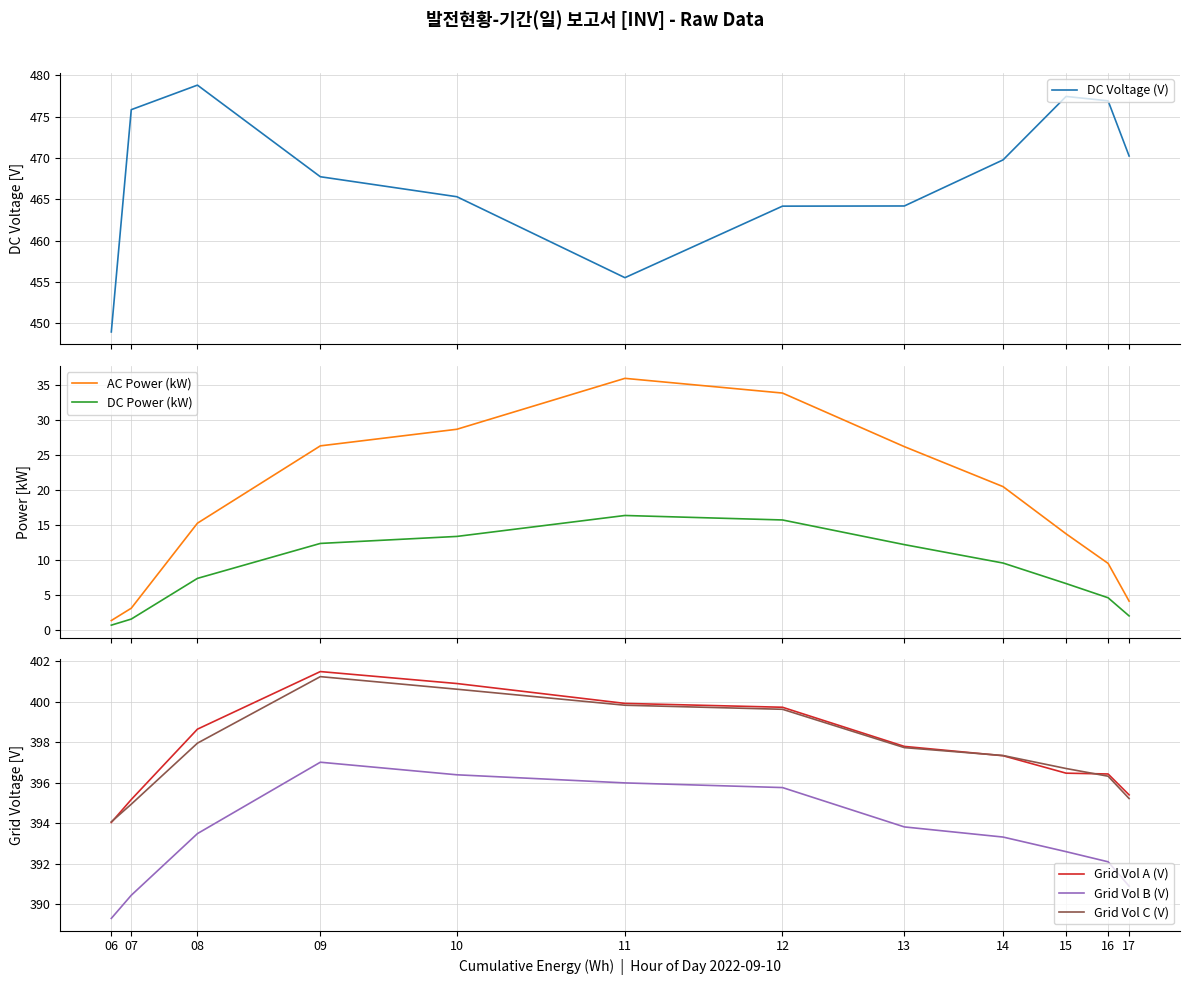

Which category has the highest value in the DC Voltage (V) series?

08